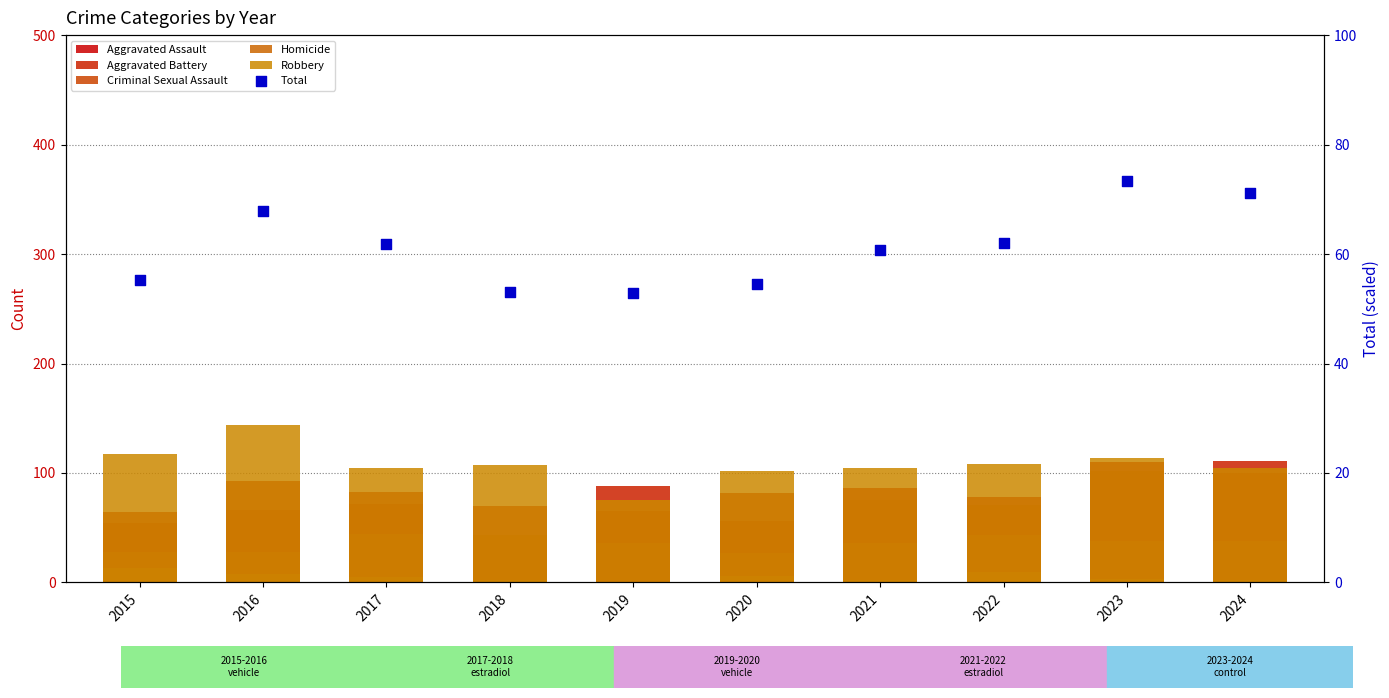

Which series reaches the minimum Y coordinate?

Homicide